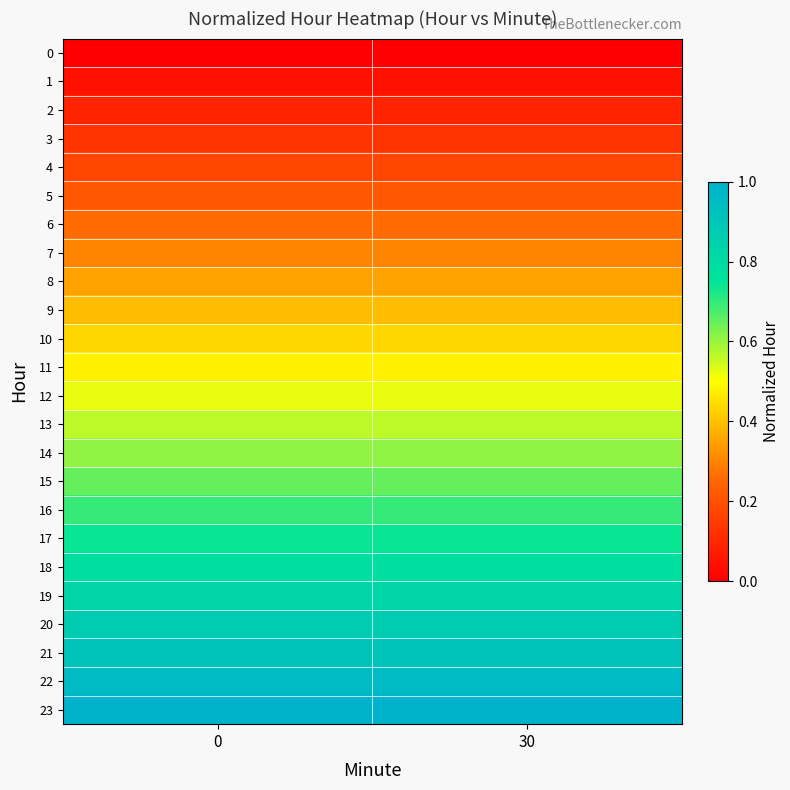

What is the total value across all series at 30?

12.0